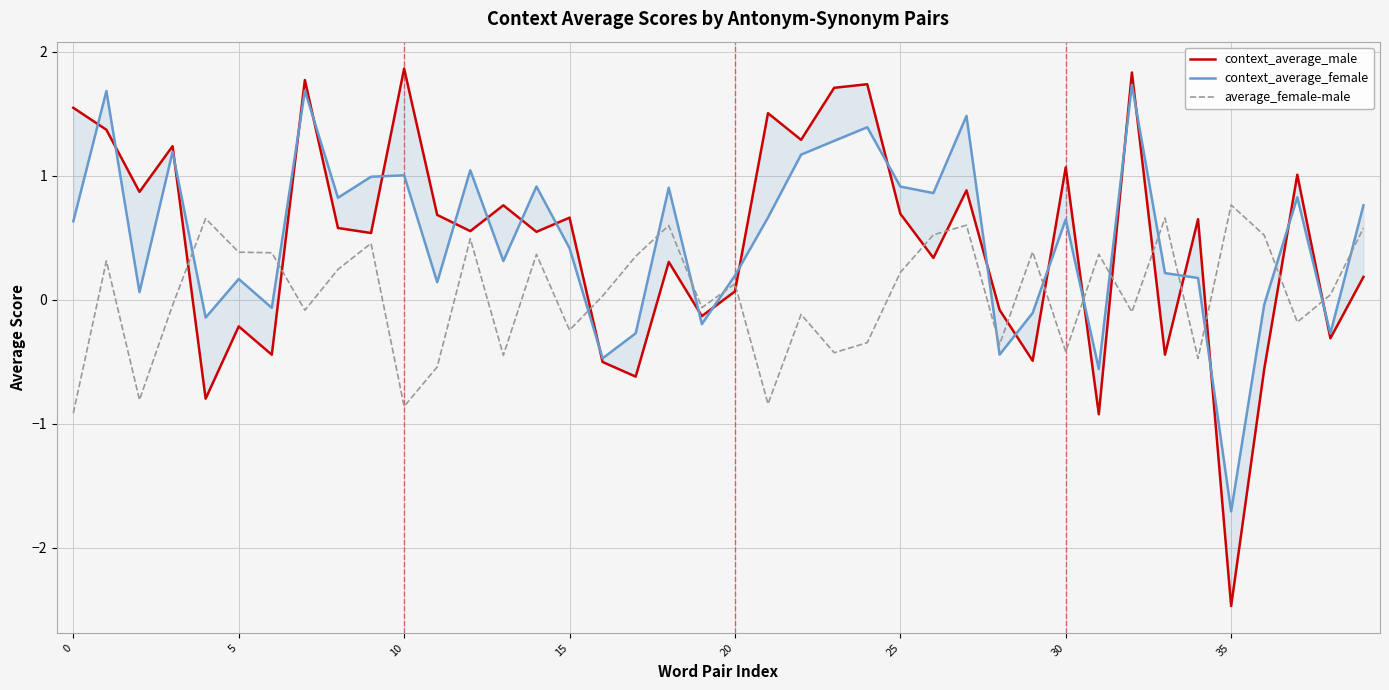

True or false: context_average_male has a value of 2.7 at 23.

False